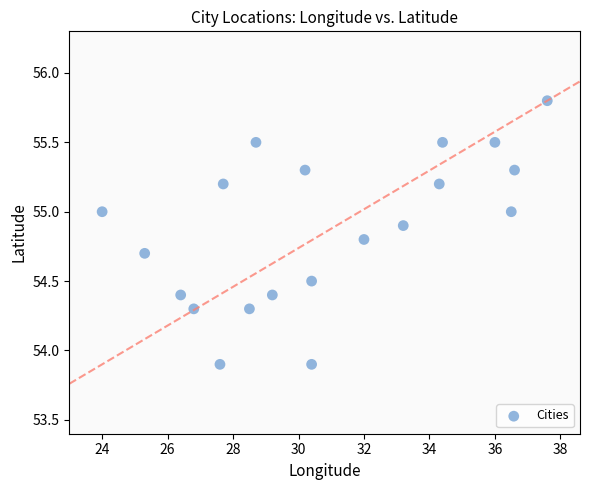

What is the range of Y values (max minus min)?

1.9